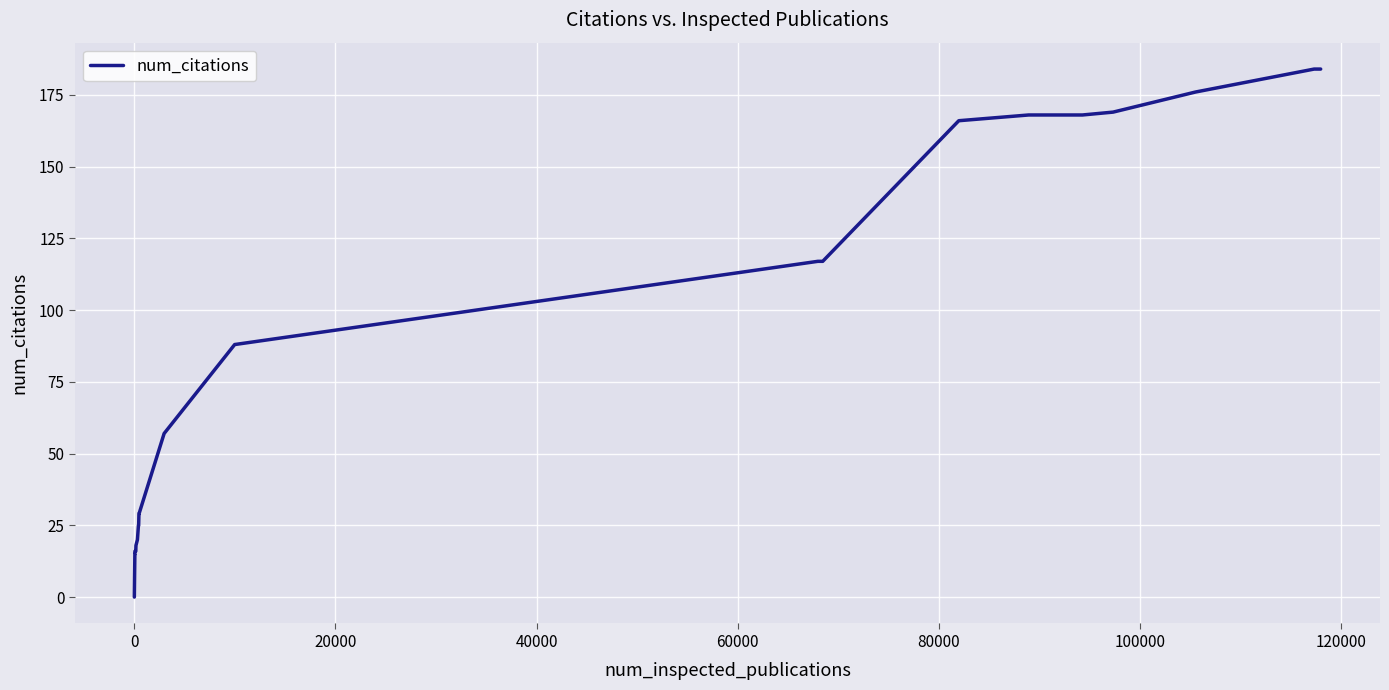

Reading right to left, extract all data points from this chart.

184	184	176	169	168	168	166	117	117	88	57	29	29	29	29	25	25	25	25	25	20	18	17	16	16	16	15	15	7	0